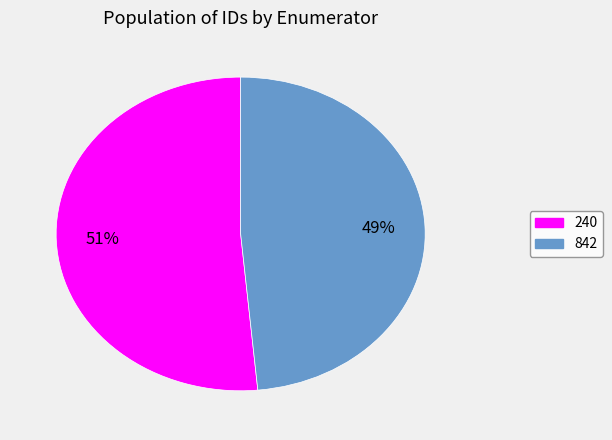

The 240 slice represents 51% of the pie. True or false?

True